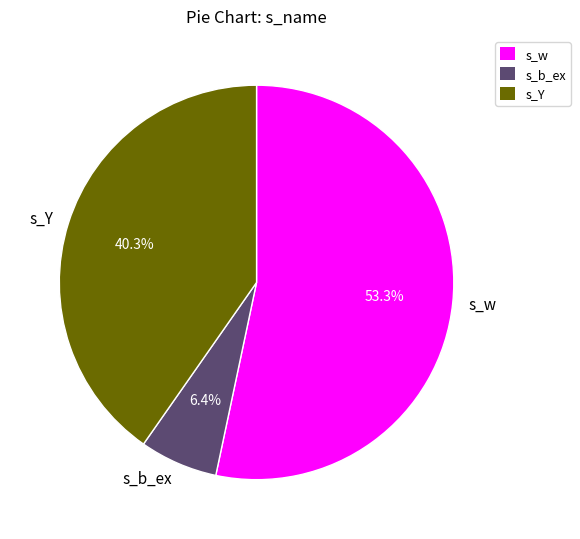

Is there a majority slice in this chart?

Yes